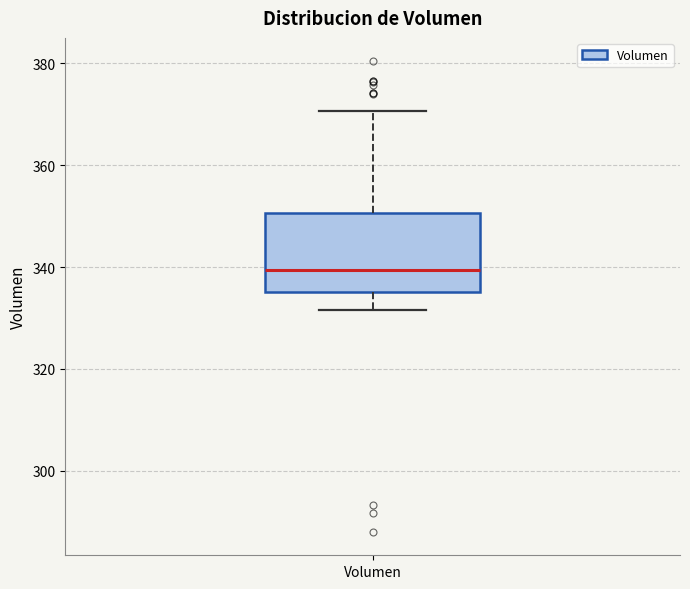

Transcribe this box plot: give where the median line is, the range the box spans, and where the two whiskers end, as read against the y-axis. The values are not printed on the chart, so give them approximately, as read against the axis.

median 340, box 336 to 350, whiskers 332 to 370